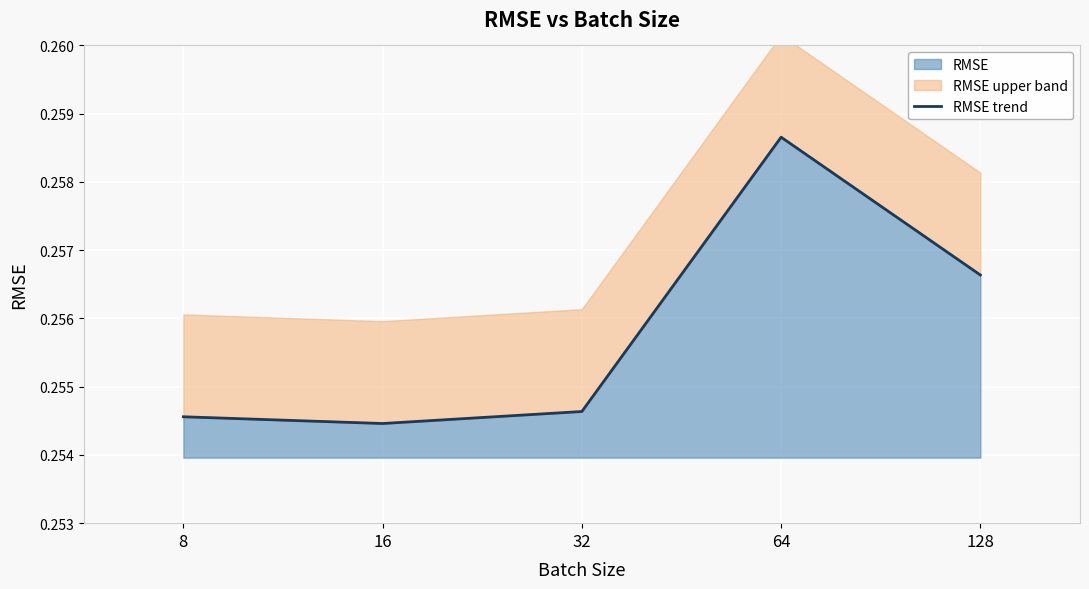

Rank the categories by value from highest to lowest.

64, 128, 32, 8, 16